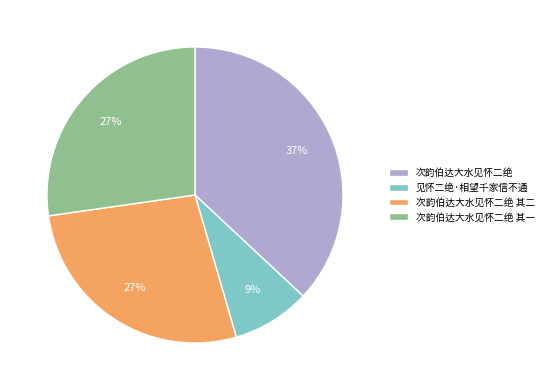

Which slice is the largest?

次韵伯达大水见怀二绝